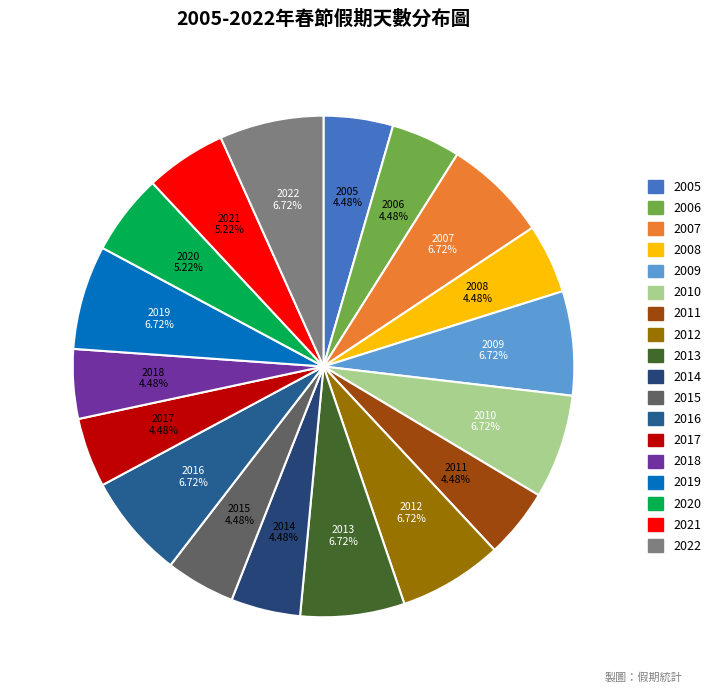

What percentage is the 2009 slice, to the nearest percent?

7%